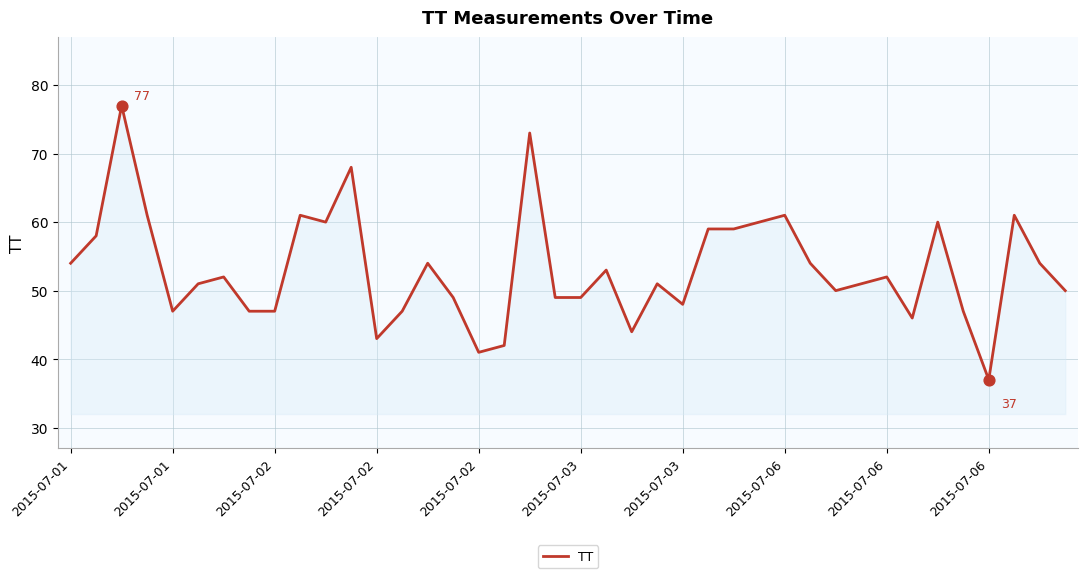

What is the minimum value shown in the chart?

37